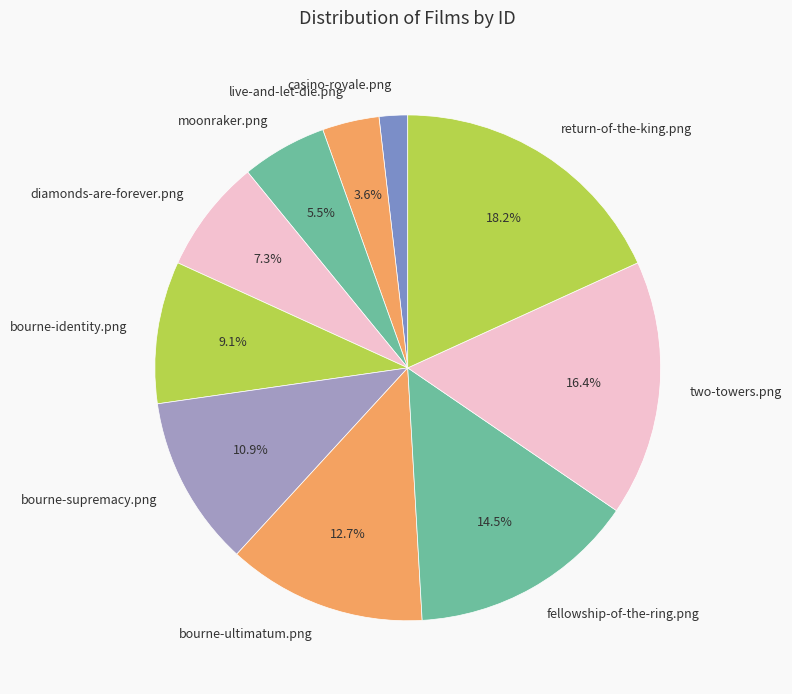

Count the number of slices in the pie.

10